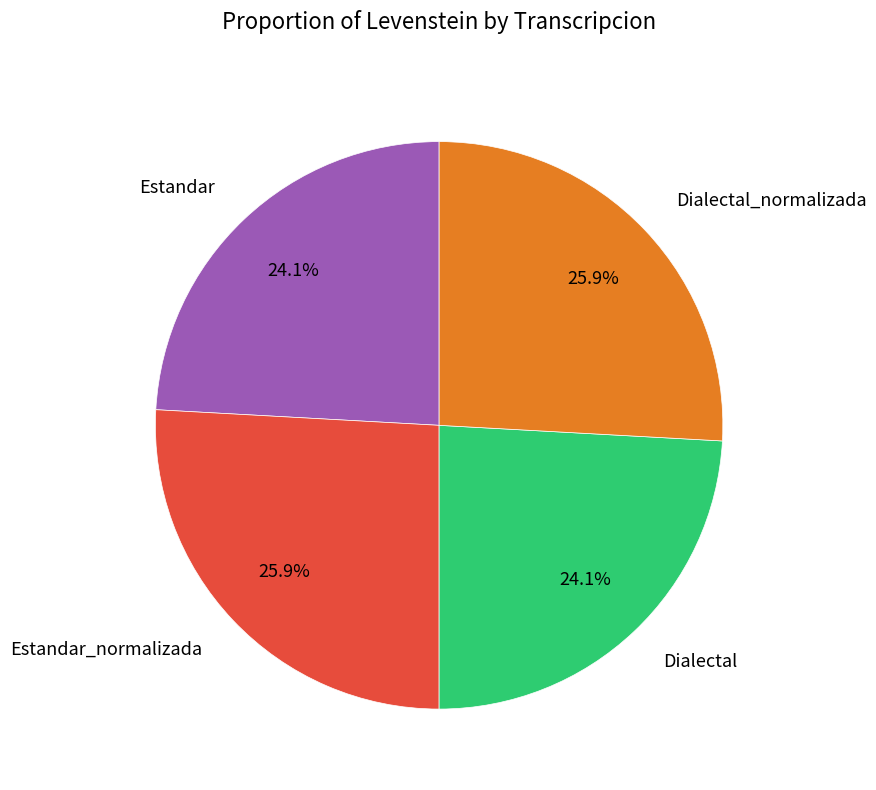

Does any single category account for the majority?

No